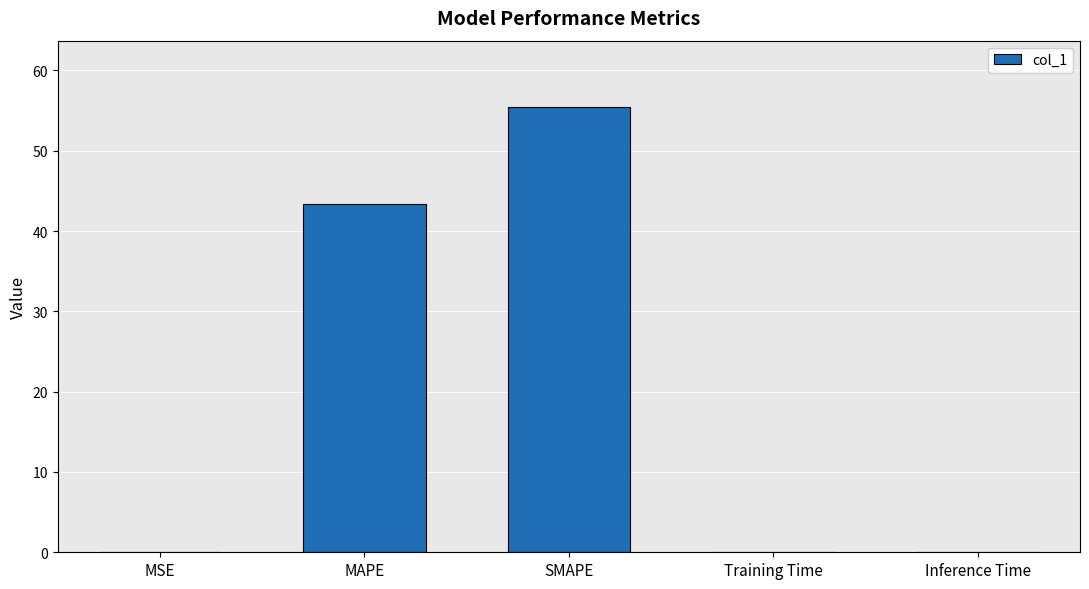

Which label corresponds to the largest value in the chart?

SMAPE